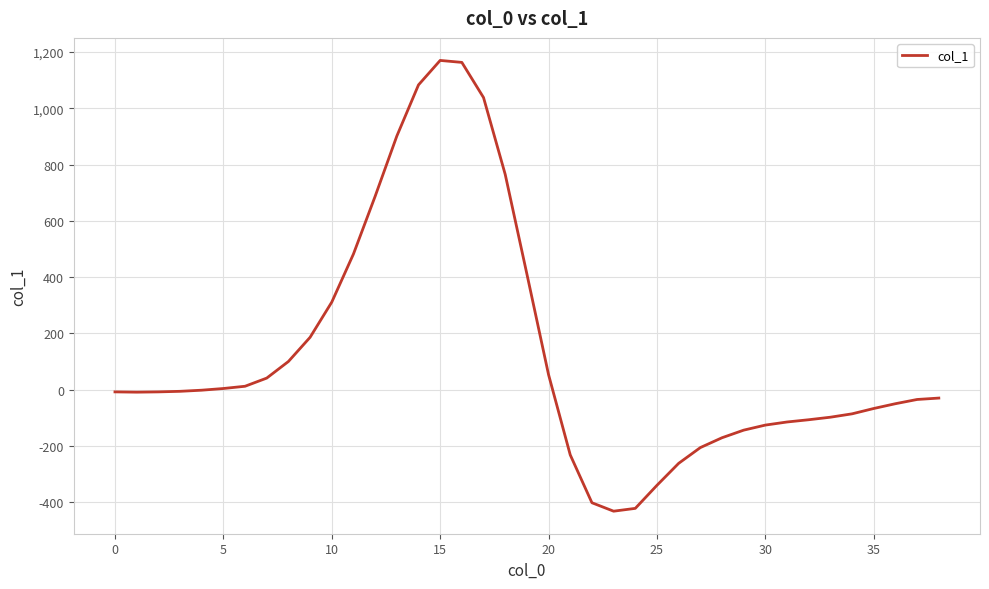

What is the maximum value shown in the chart?

1170